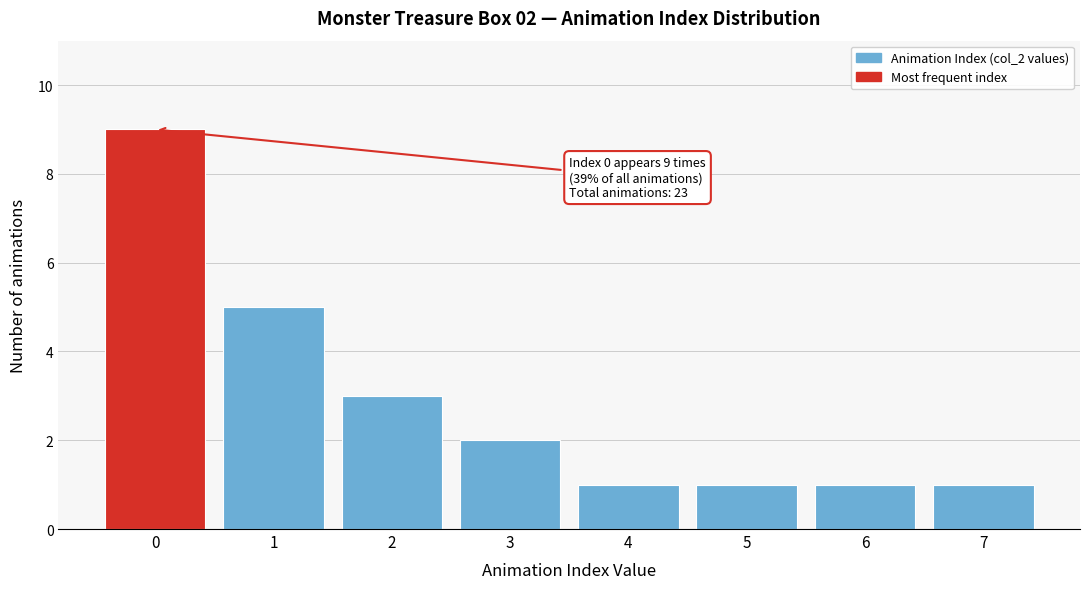

Which range on the x-axis has the tallest bar?

-0.5 to 0.5